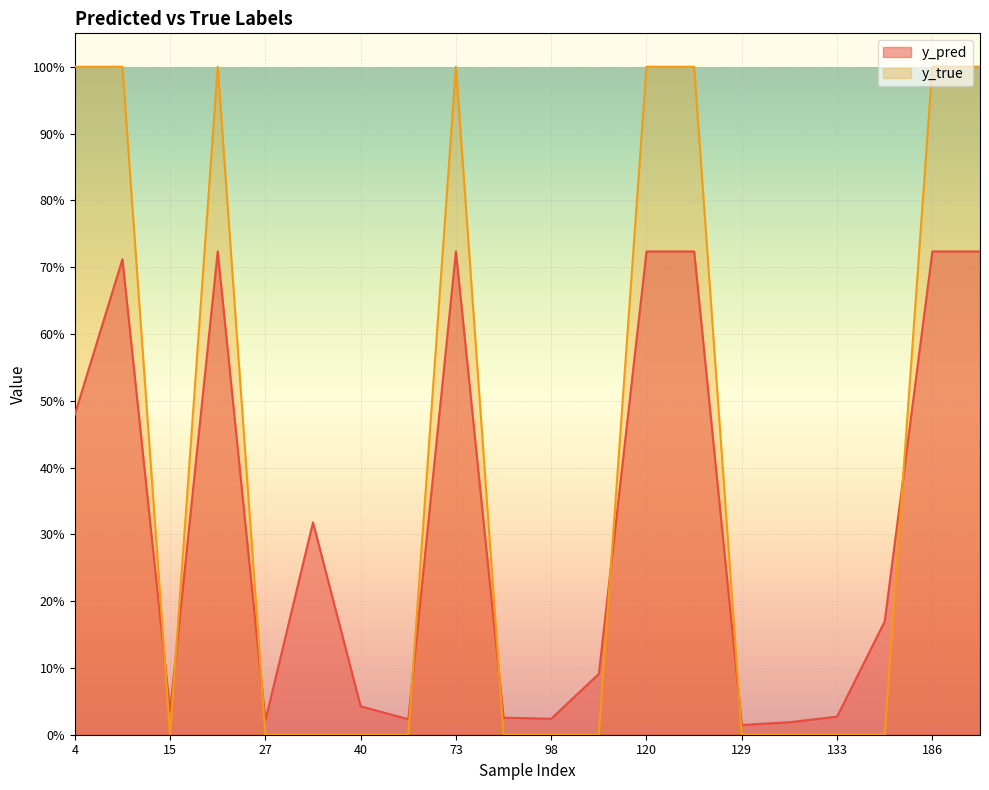

What is the sum of the y_true values at 82 and 4?

1.0